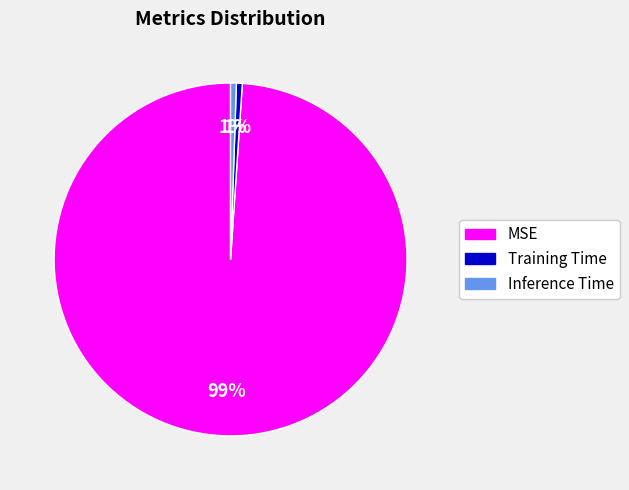

How many slices are in this pie chart?

3